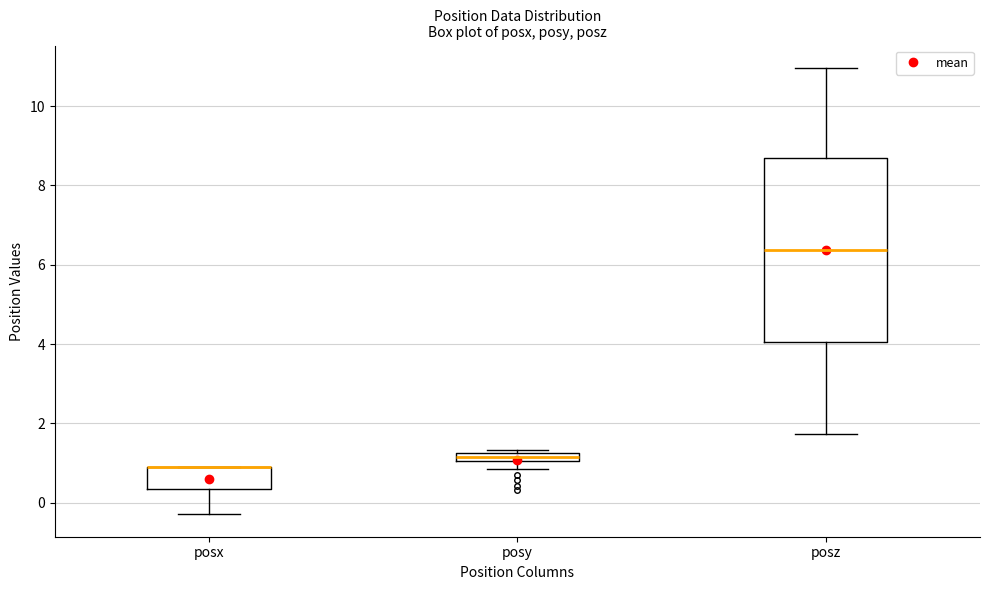

Where is the upper edge of the box for posz on the y-axis? The values are not printed on the chart, so give them approximately, as read against the axis.

8.6